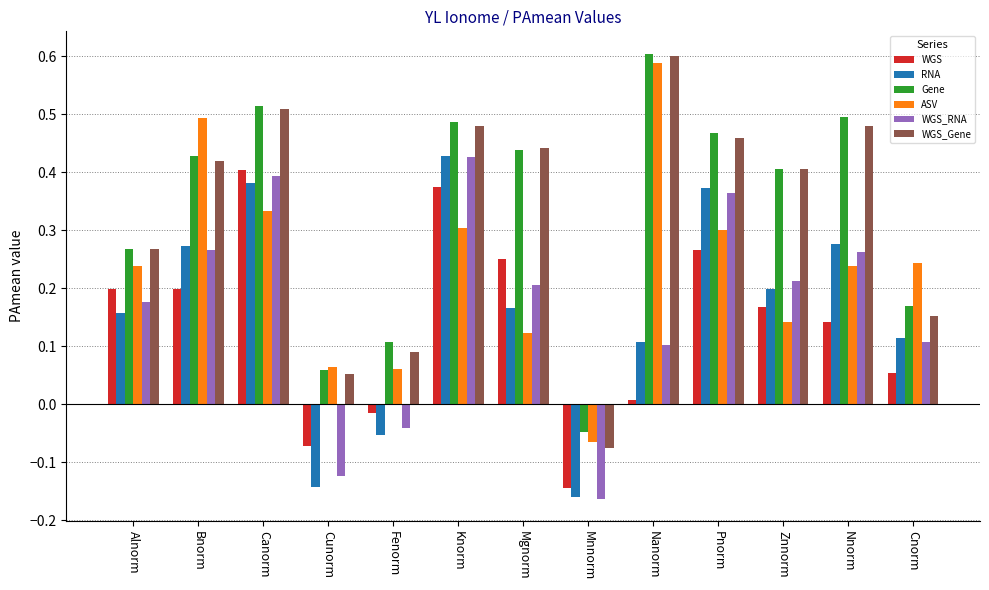

How many groups of bars are there?

13